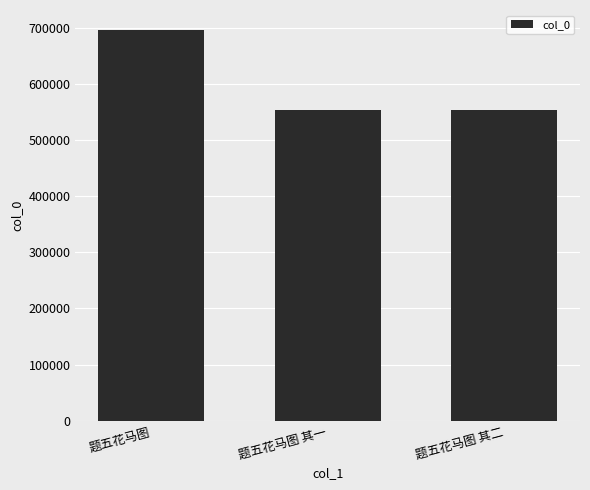

What is the ratio of the value at 题五花马图 to the value at 题五花马图 其一?

1.3